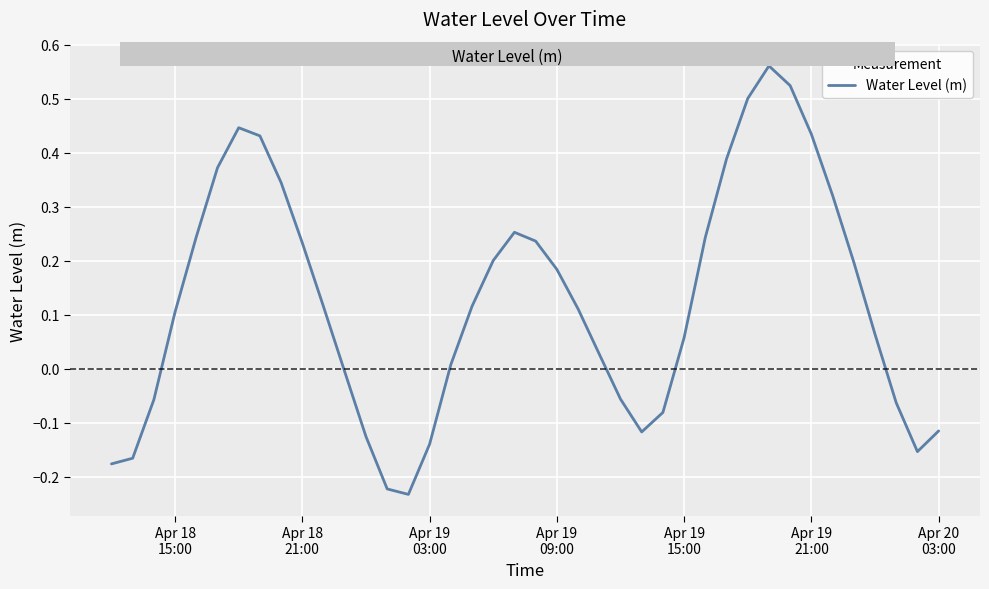

How many positive values are there?

26